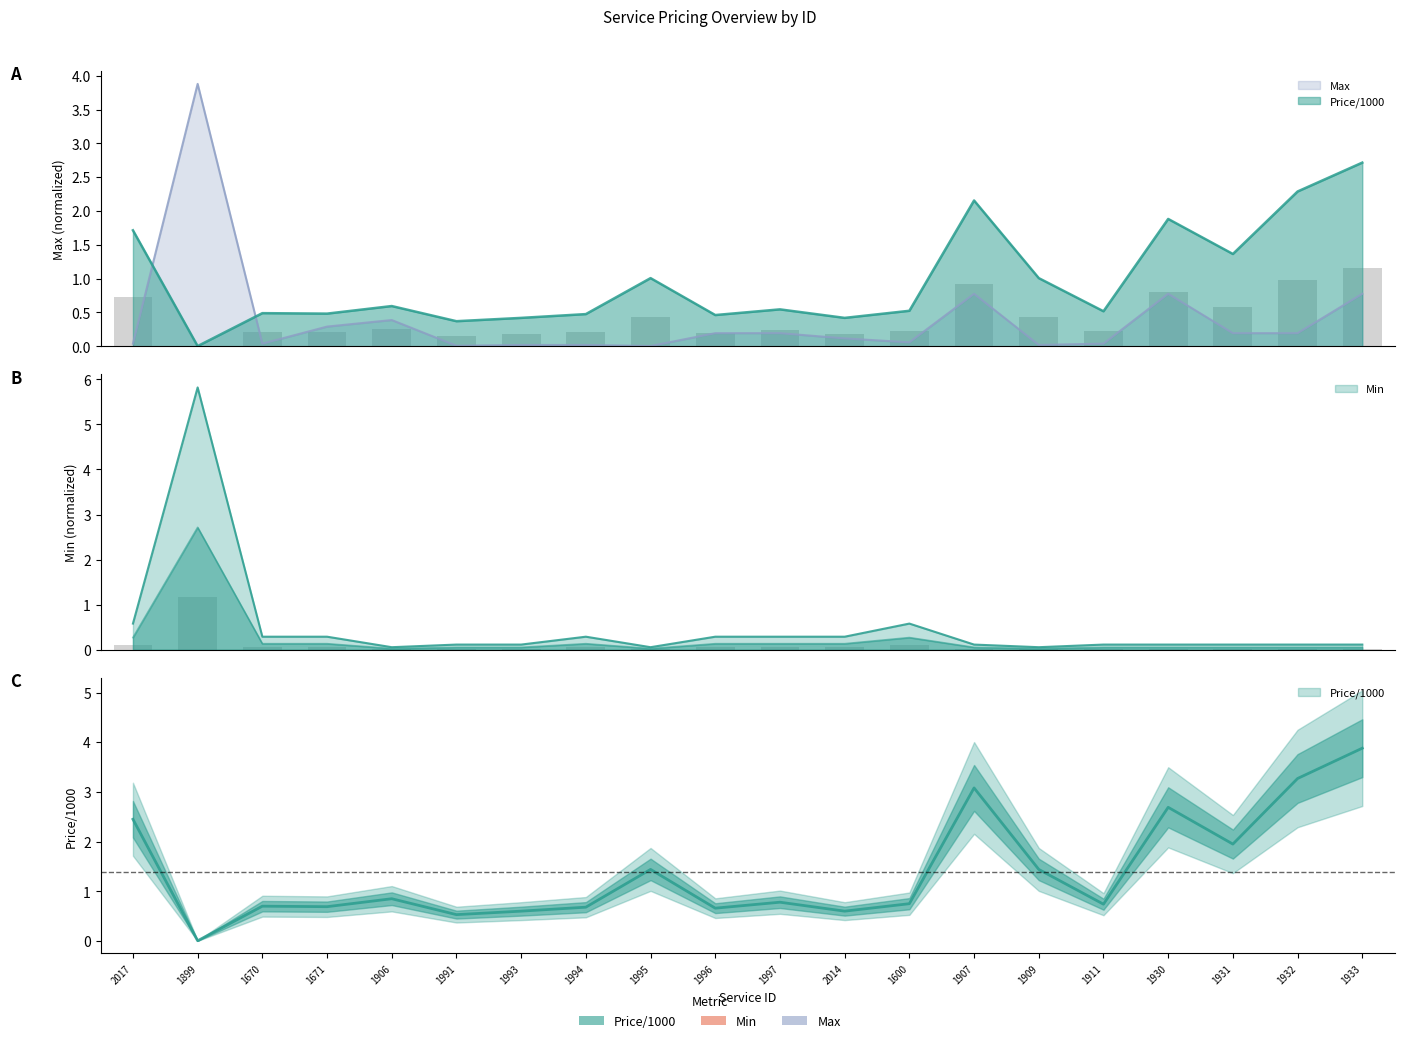

Reading right to left, extract all data points from this chart.

Price/1000: 1933=2.7	1932=2.3	1931=1.4	1930=1.9	1911=0.5	1909=1.0	1907=2.2	1600=0.5	2014=0.4	1997=0.5	1996=0.5	1995=1.0	1994=0.5	1993=0.4	1991=0.4	1906=0.6	1671=0.5	1670=0.5	1899=0.0	2017=1.7
Min: 1933=0.1	1932=0.1	1931=0.1	1930=0.1	1911=0.1	1909=0.1	1907=0.1	1600=0.6	2014=0.3	1997=0.3	1996=0.3	1995=0.1	1994=0.3	1993=0.1	1991=0.1	1906=0.1	1671=0.3	1670=0.3	1899=5.8	2017=0.6
Max: 1933=0.8	1932=0.2	1931=0.2	1930=0.8	1911=0.0	1909=0.0	1907=0.8	1600=0.1	2014=0.1	1997=0.2	1996=0.2	1995=0.0	1994=0.0	1993=0.0	1991=0.0	1906=0.4	1671=0.3	1670=0.0	1899=3.9	2017=0.0